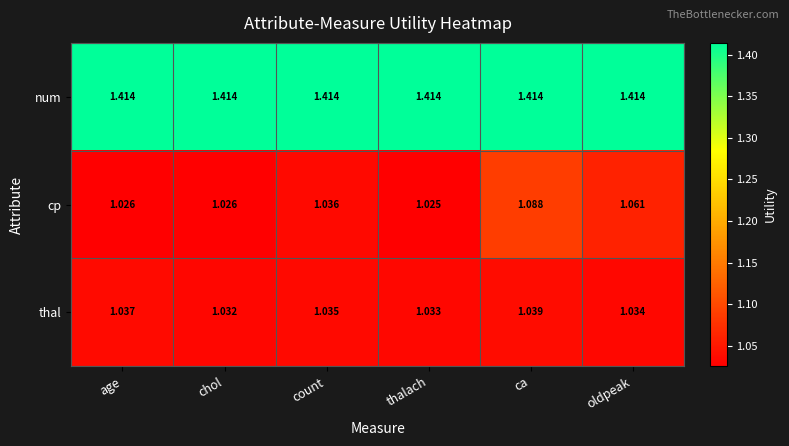

At which label does thal reach its minimum?

chol